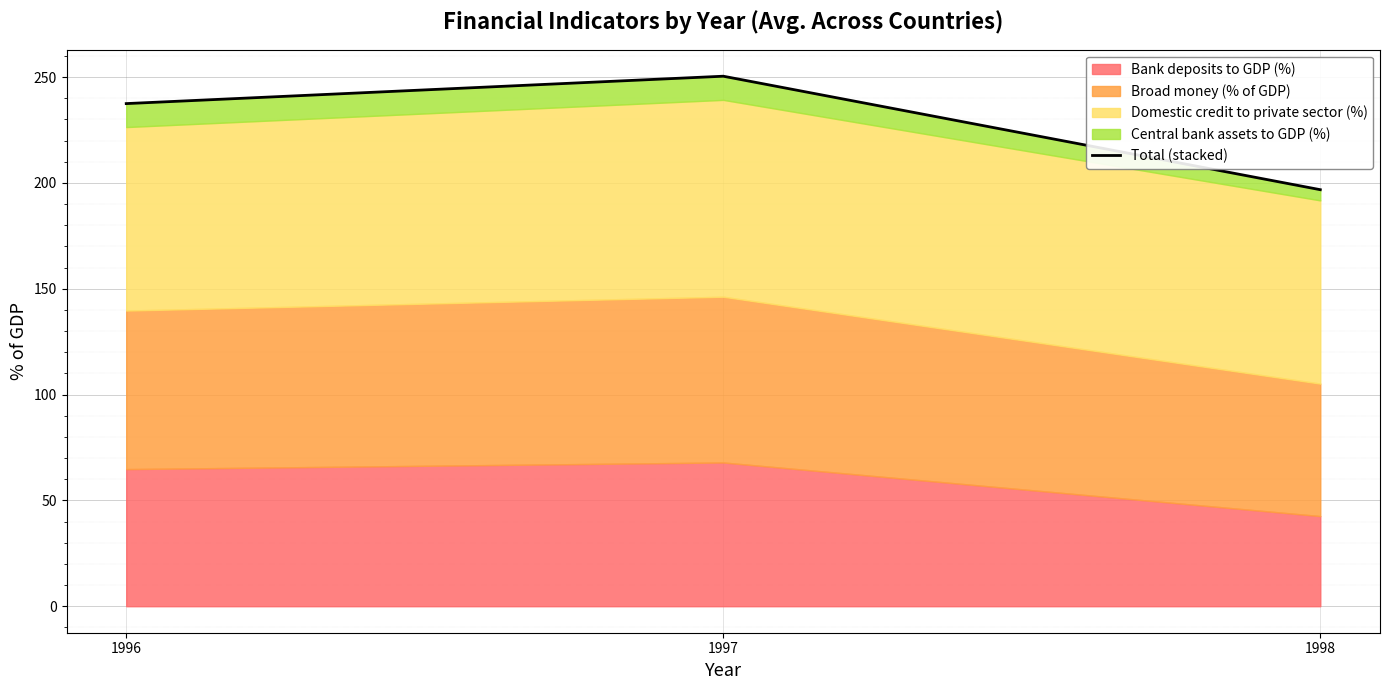

Which category has the highest value across all series?

1997